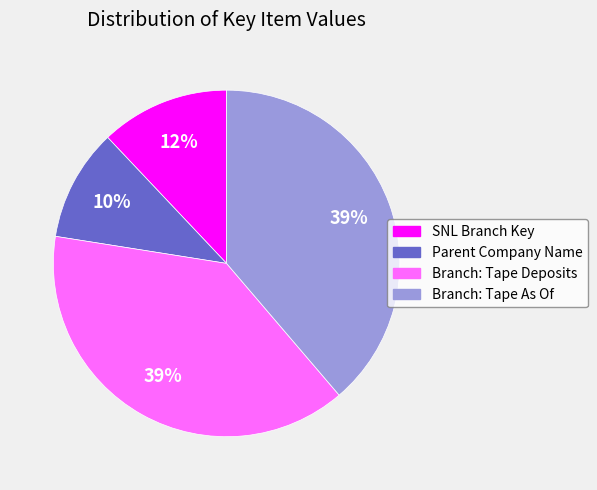

Count the number of slices in the pie.

4